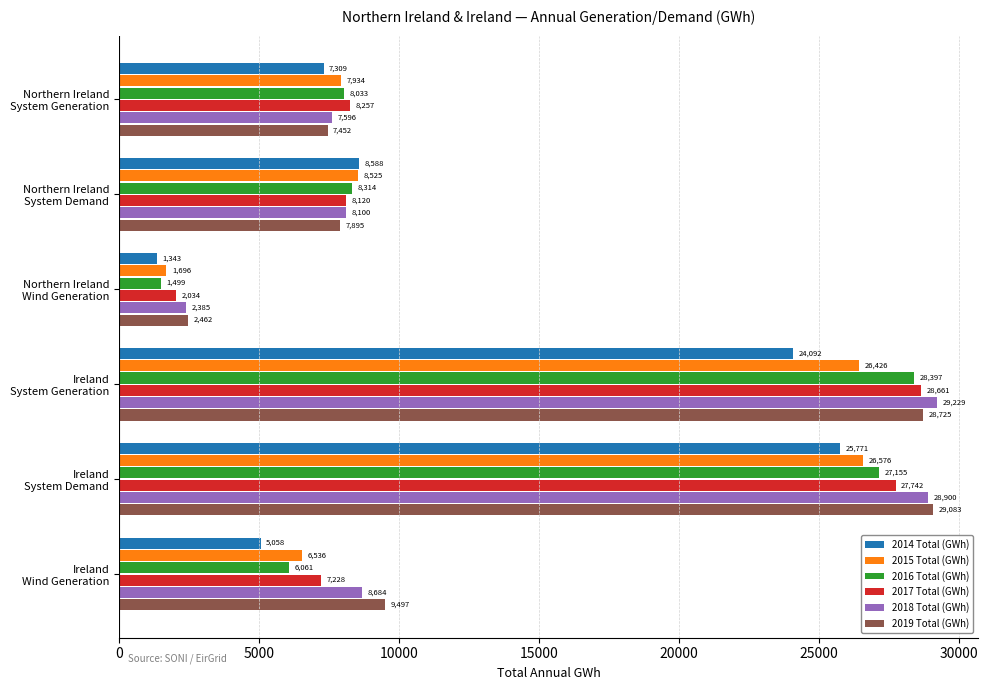

Which series has the largest total across all categories?

2019 Total (GWh)